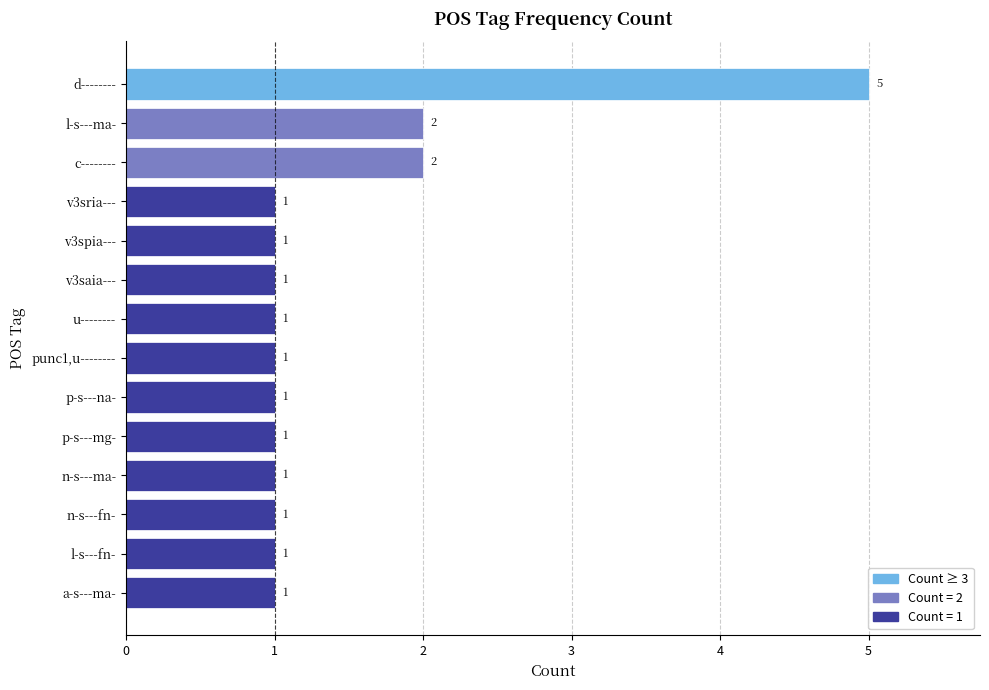

How many distinct data groups are displayed?

1